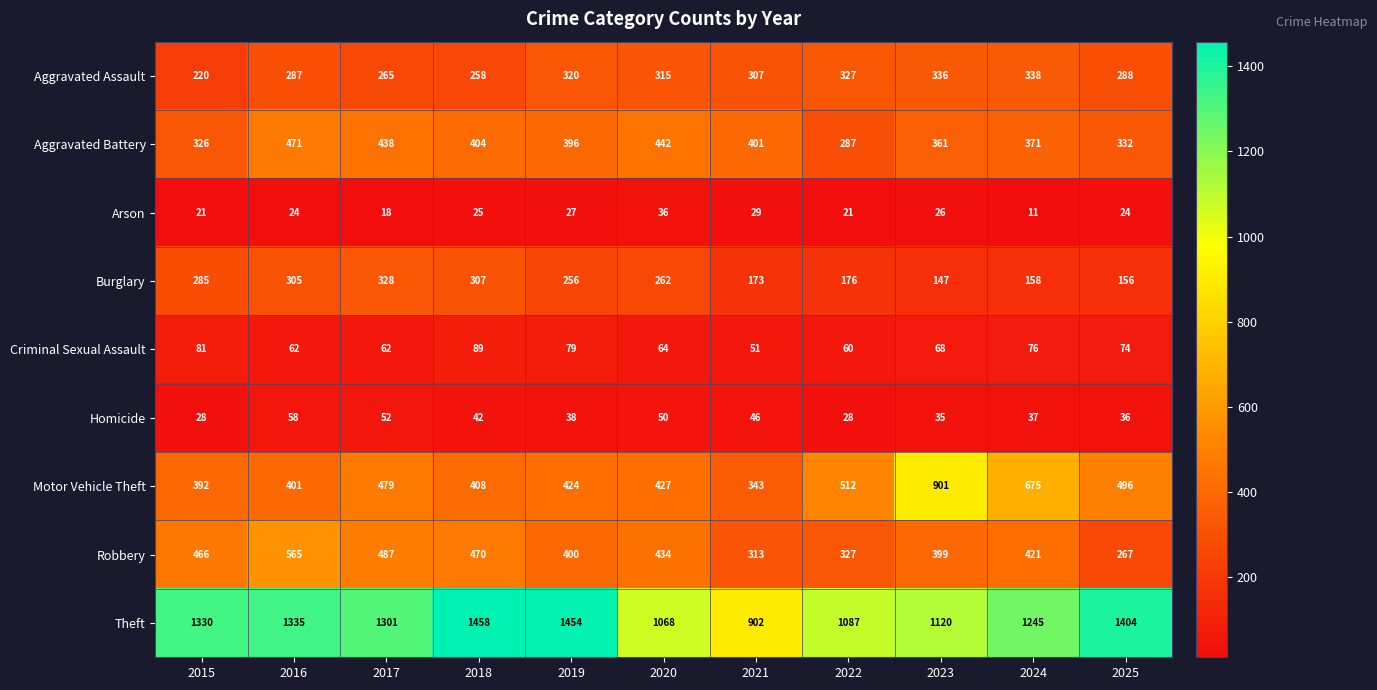

True or false: Theft has a value of 474 at 2023.

False